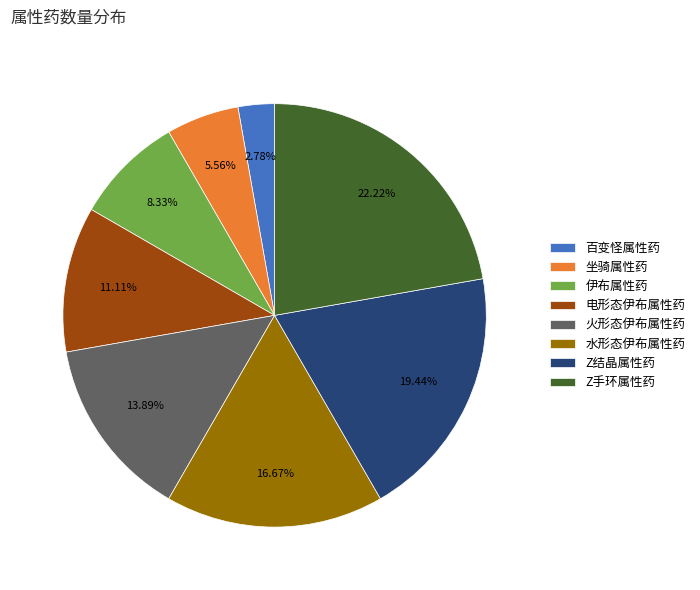

Between 火形态伊布属性药 and 电形态伊布属性药, which is larger?

火形态伊布属性药